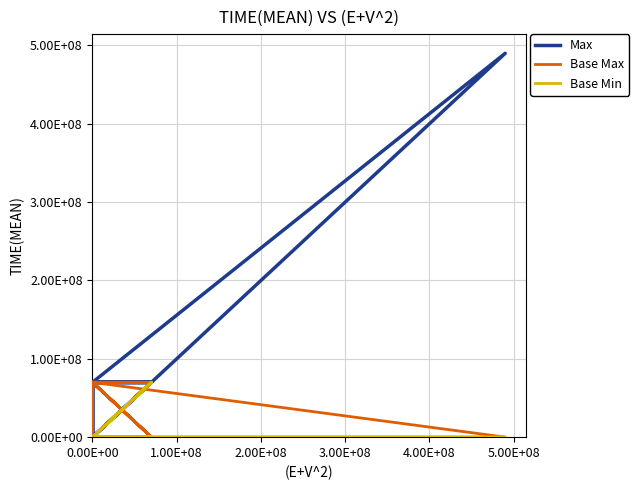

How many lines are shown in the chart?

3